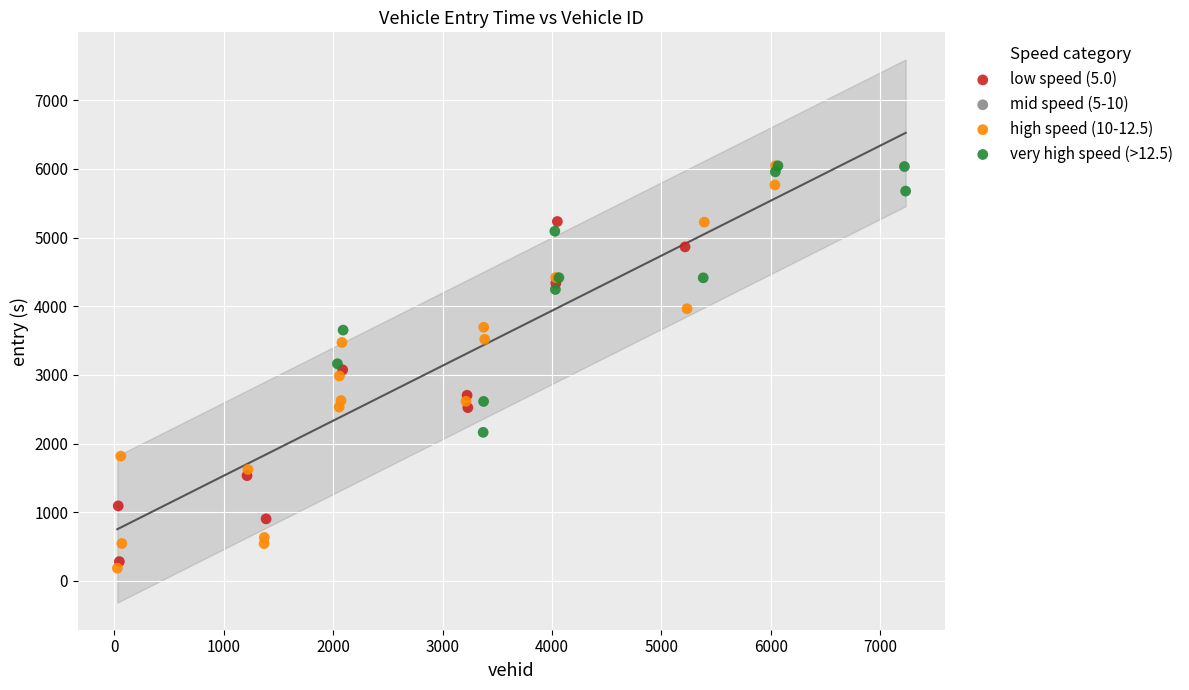

Which series reaches the minimum Y coordinate?

high speed (10-12.5)